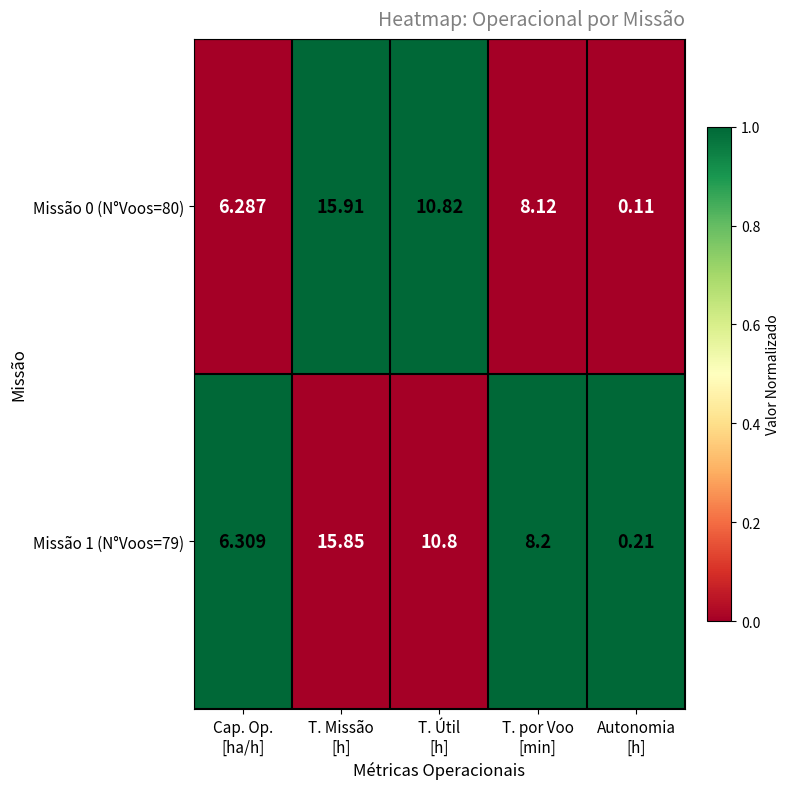

Which series has the largest total across all categories?

Missão 1 (N°Voos=79)